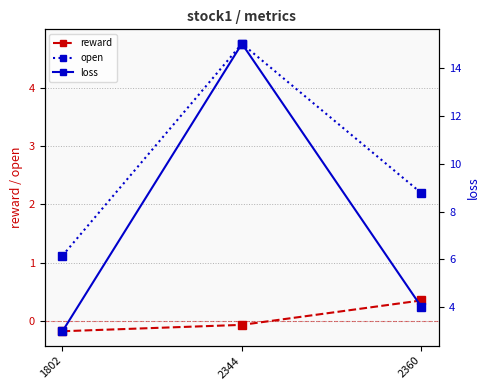

Which category has the highest value across all series?

2344